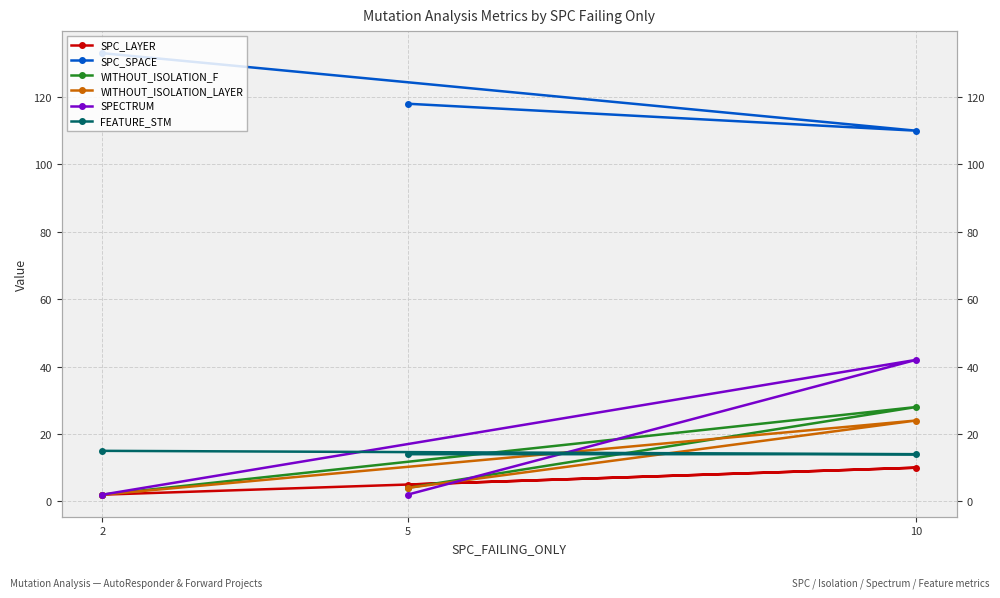

At which category is the sum across all series the highest?

10